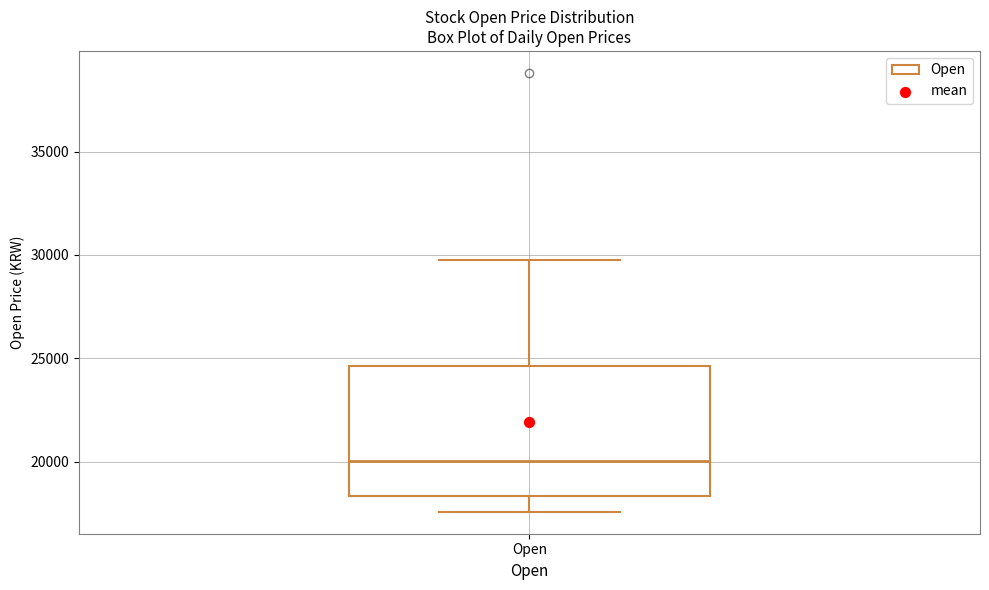

Where is the lower edge of the box for Open on the y-axis? The values are not printed on the chart, so give them approximately, as read against the axis.

18500